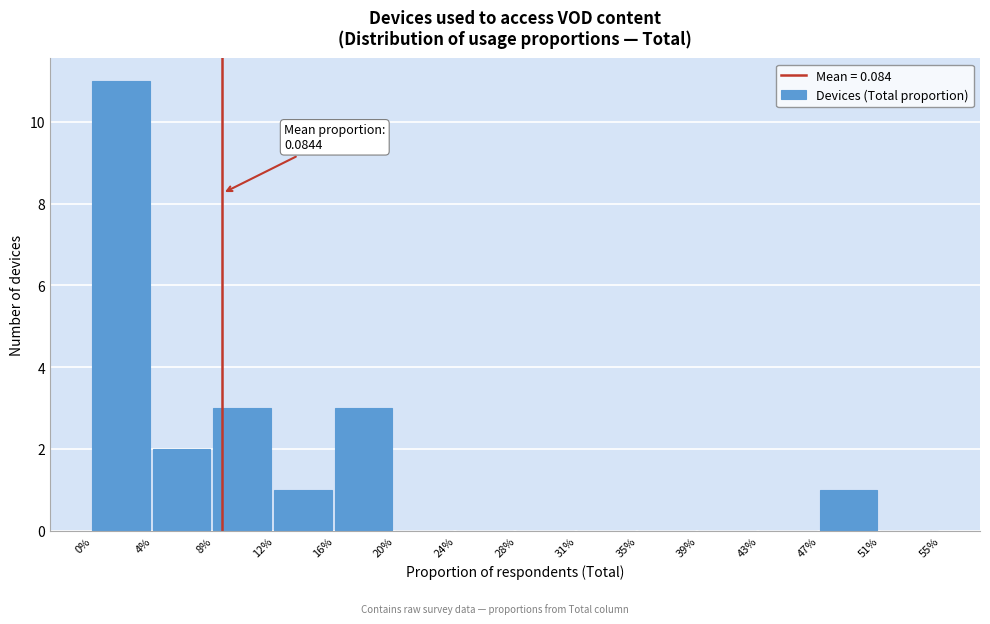

Reading left to right, extract all data points from this chart.

0%=11	4%=2	8%=3	12%=1	16%=3	20%=0	24%=0	28%=0	31%=0	35%=0	39%=0	43%=0	47%=1	51%=0